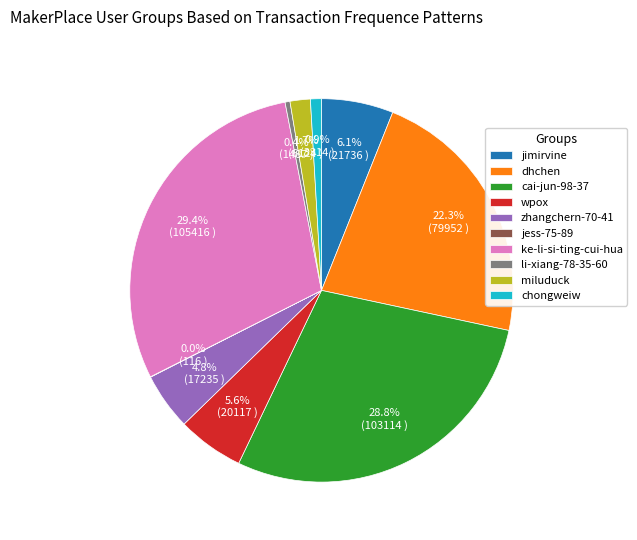

Which has a higher value, zhangchern-70-41 or dhchen?

dhchen